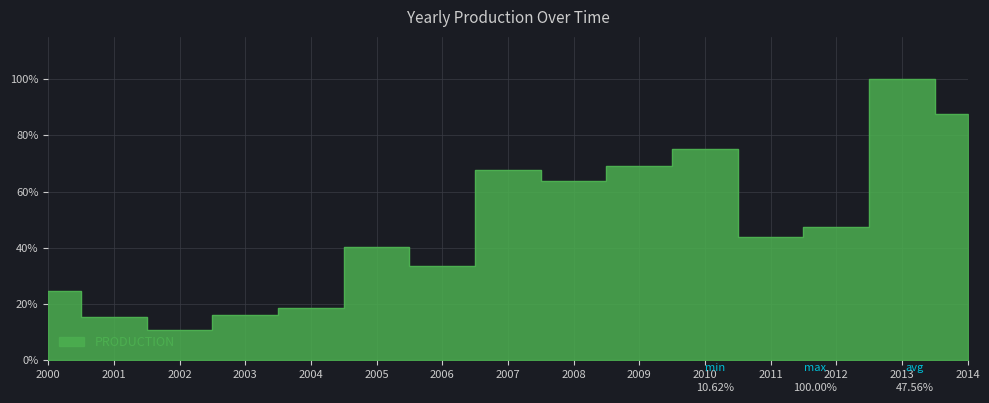

What is the value of the 12th point from the left?

293364